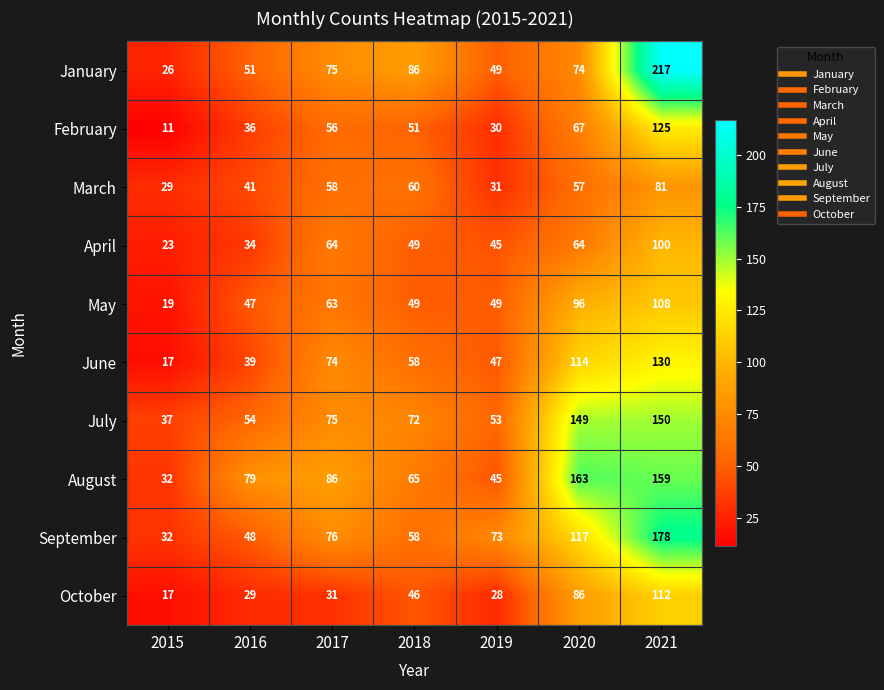

How many series are shown in this chart?

10